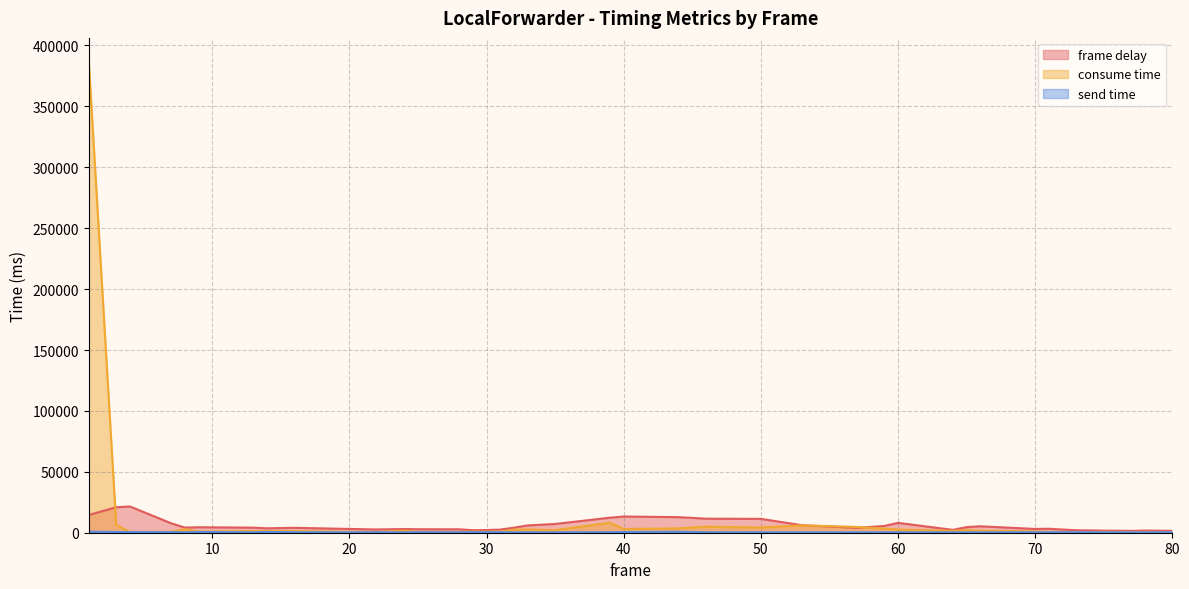

Which has a higher value, 25 or 24?

24